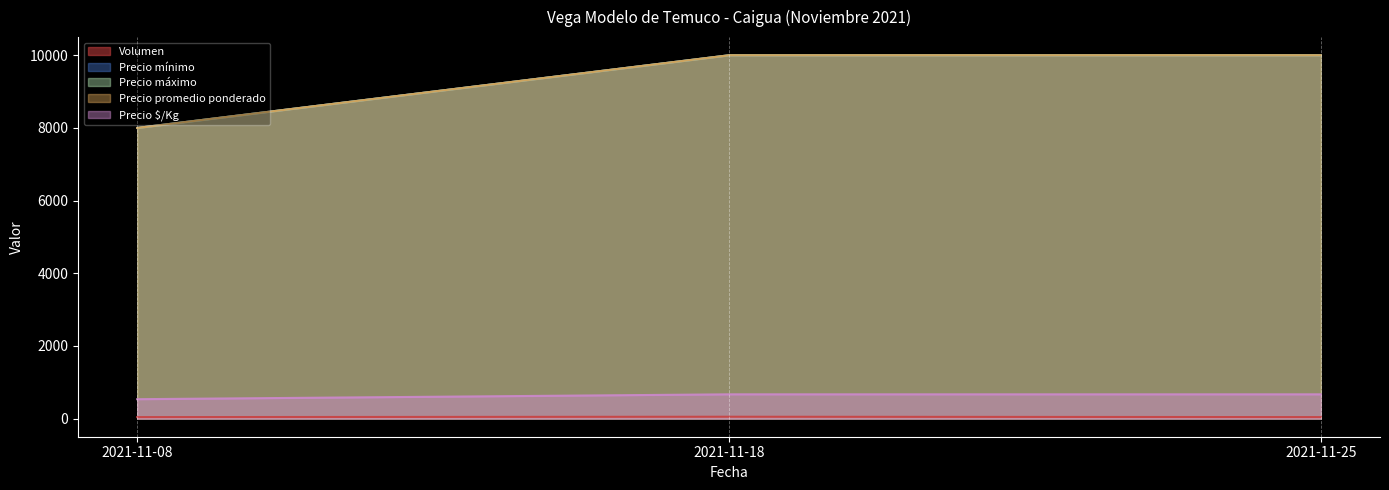

Which category has the highest value across all series?

2021-11-18